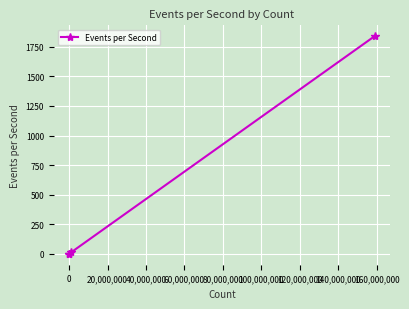

How many series are shown in this chart?

1